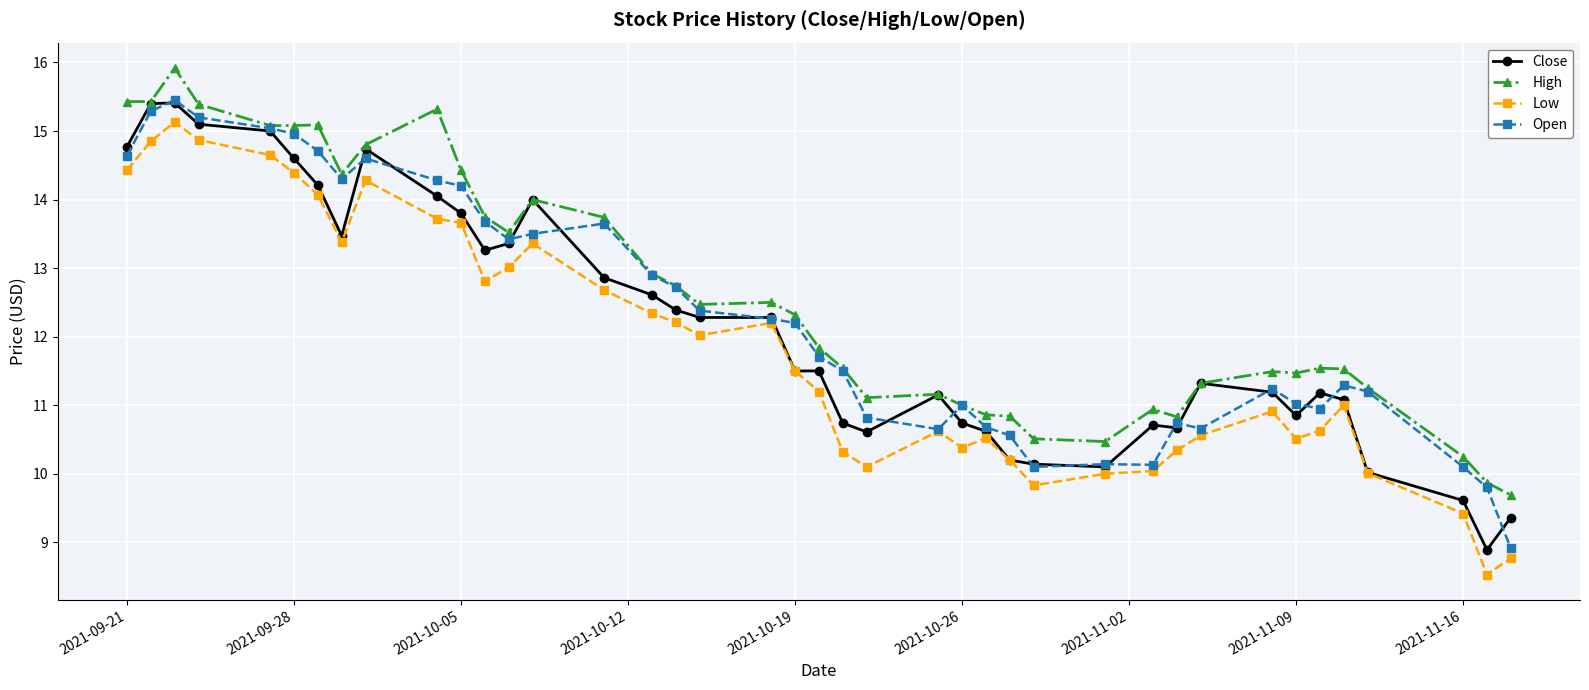

What is the minimum value for High?

9.7